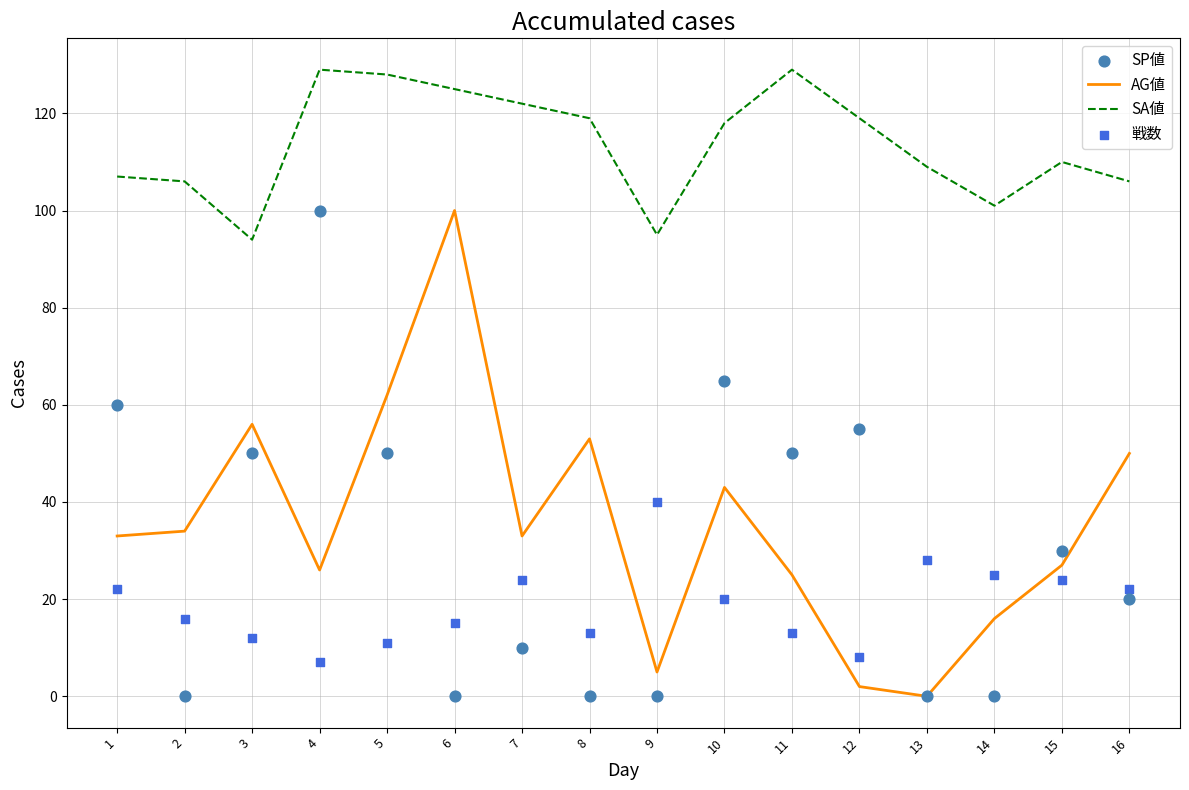

What are all the series names shown in the legend?

AG値, SA値, SP値, 戦数